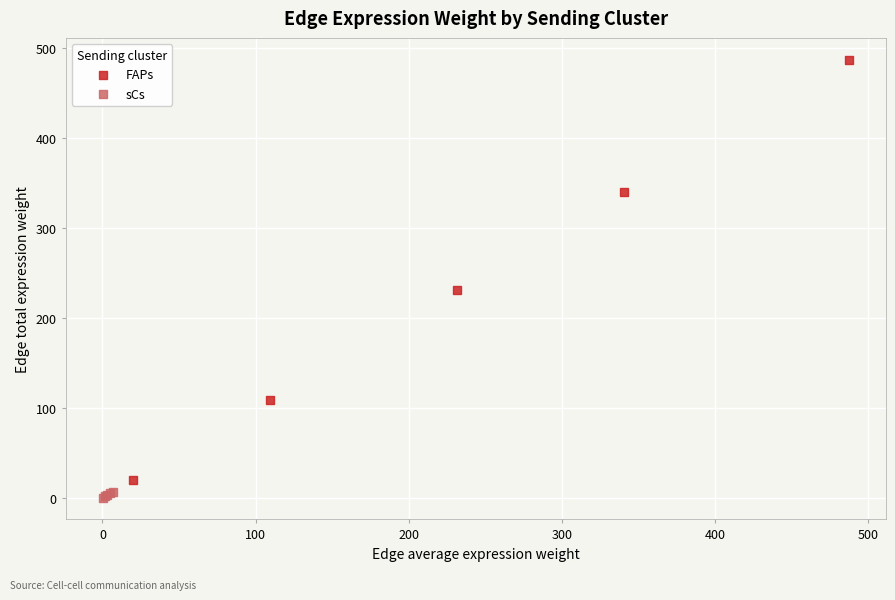

Which series contains the highest Y value?

FAPs